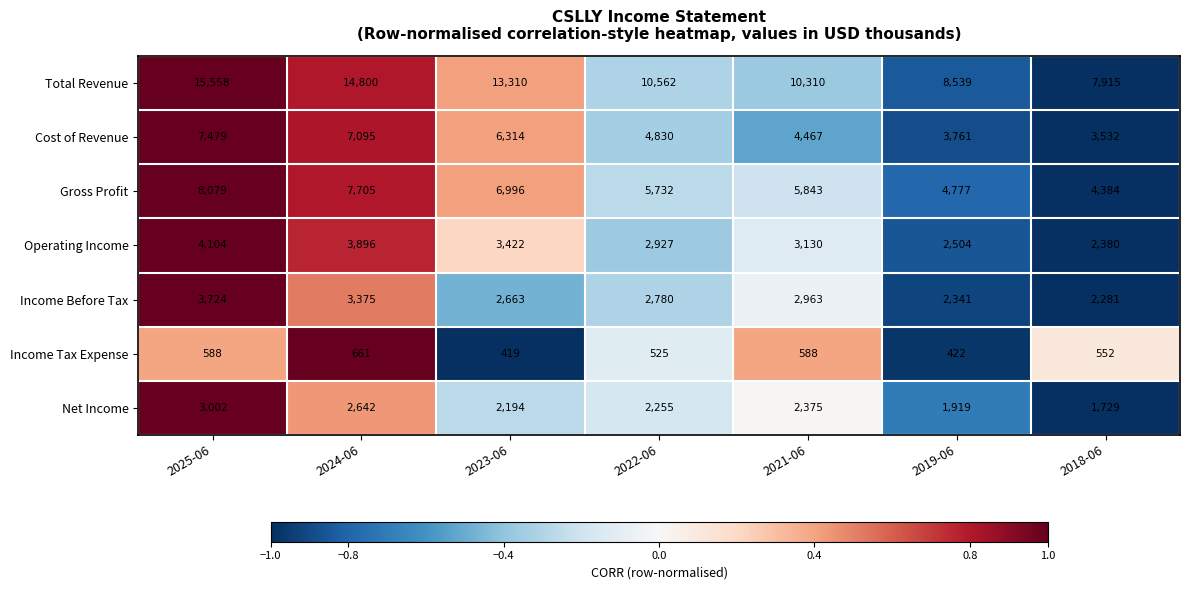

Is it true that Total Revenue equals 15558 at 2025-06?

True